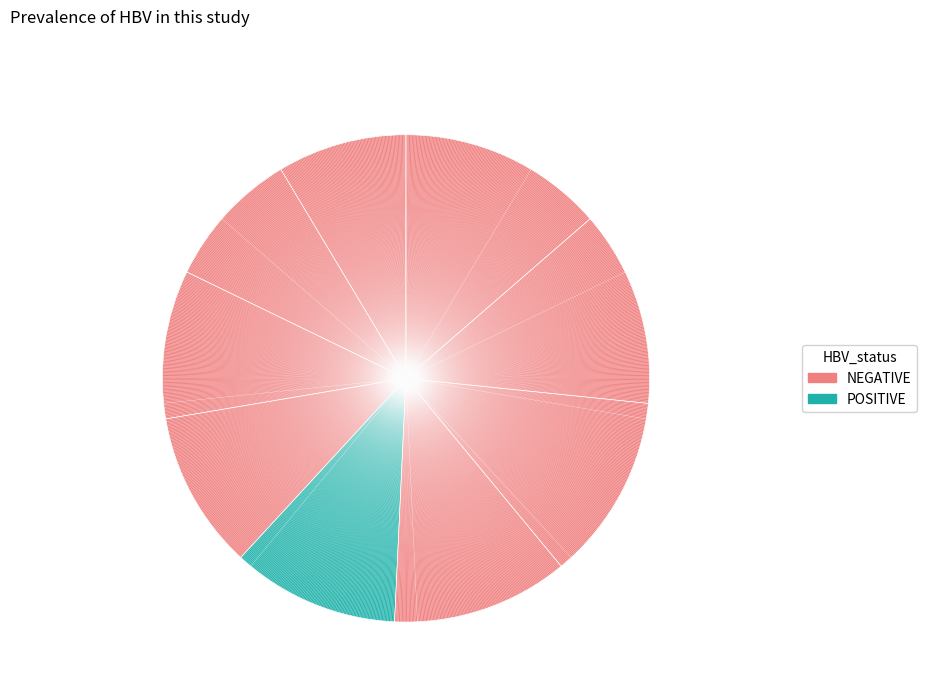

How many slices are in this pie chart?

9